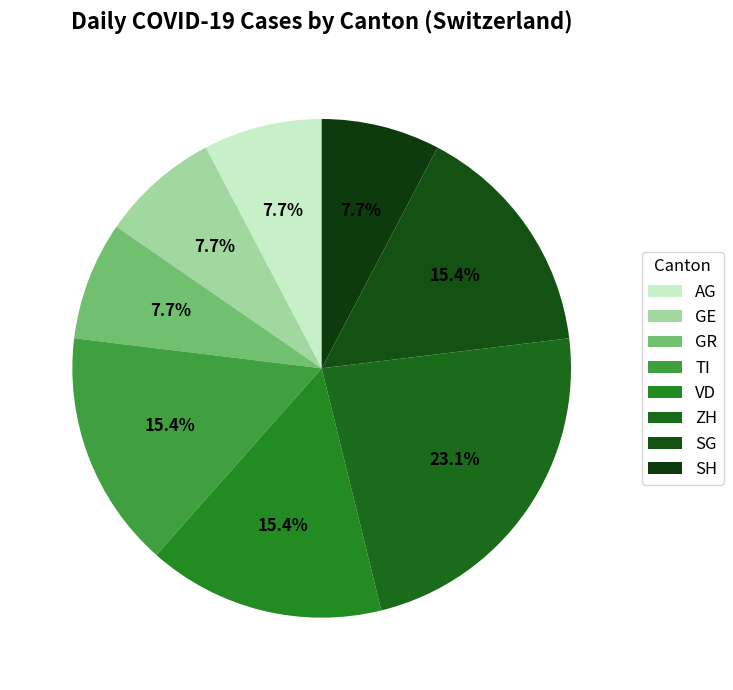

Count the number of slices in the pie.

8